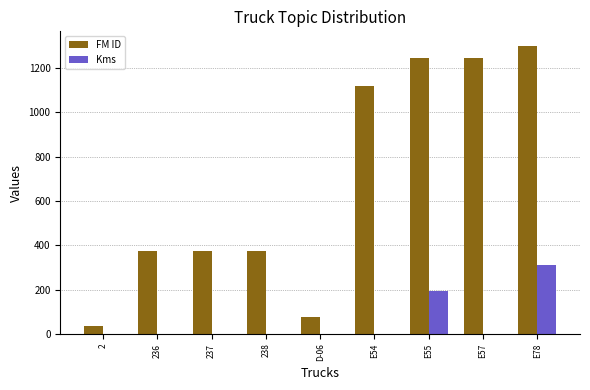

How many groups of bars are there?

9